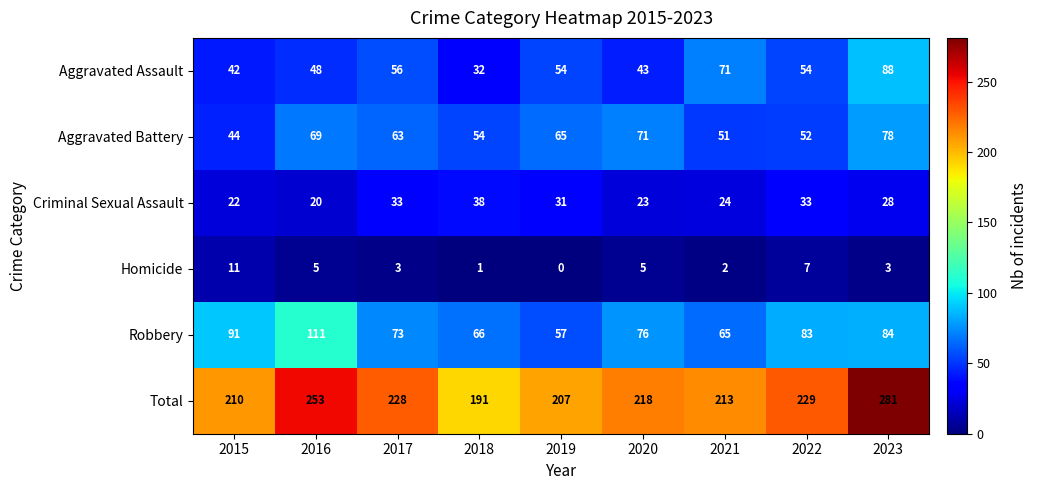

Is it true that Robbery equals 66 at 2018?

True